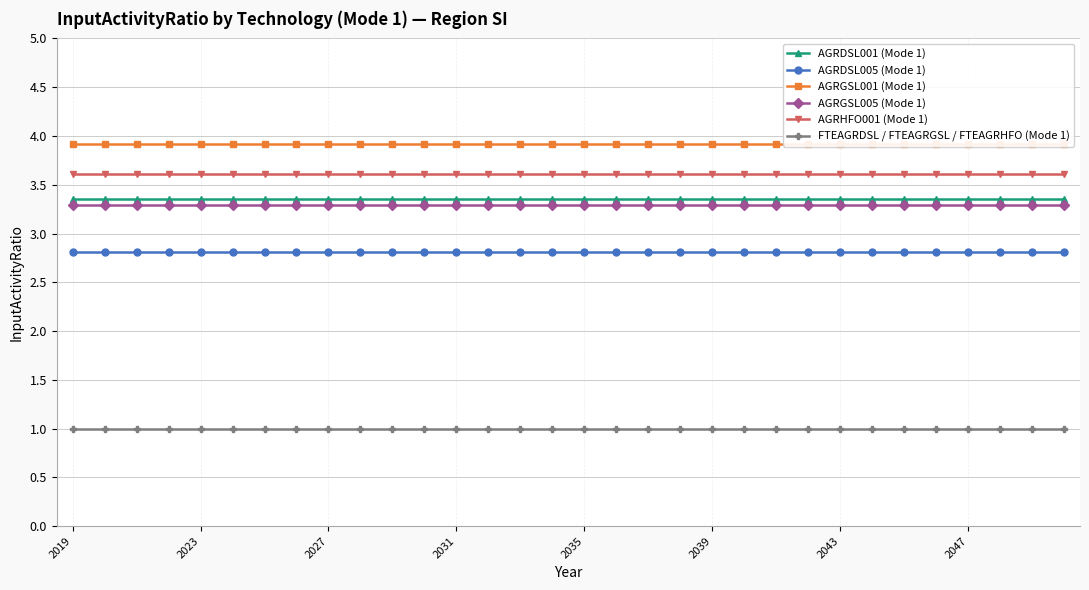

How many lines are shown in the chart?

6